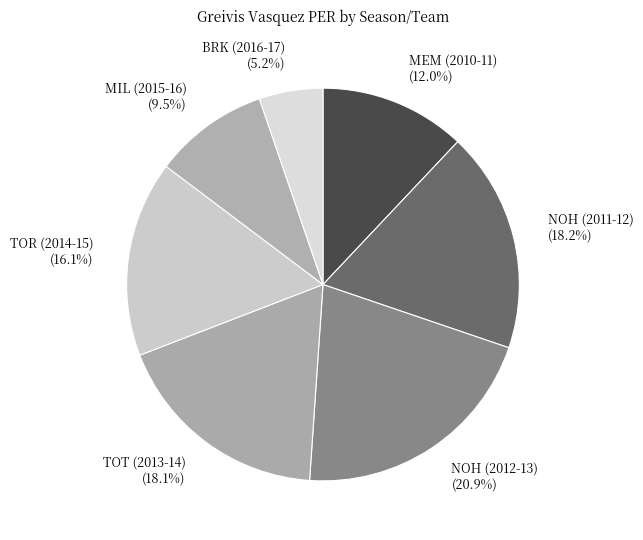

Is it true that MIL (2015-16) is 1% of the pie?

False